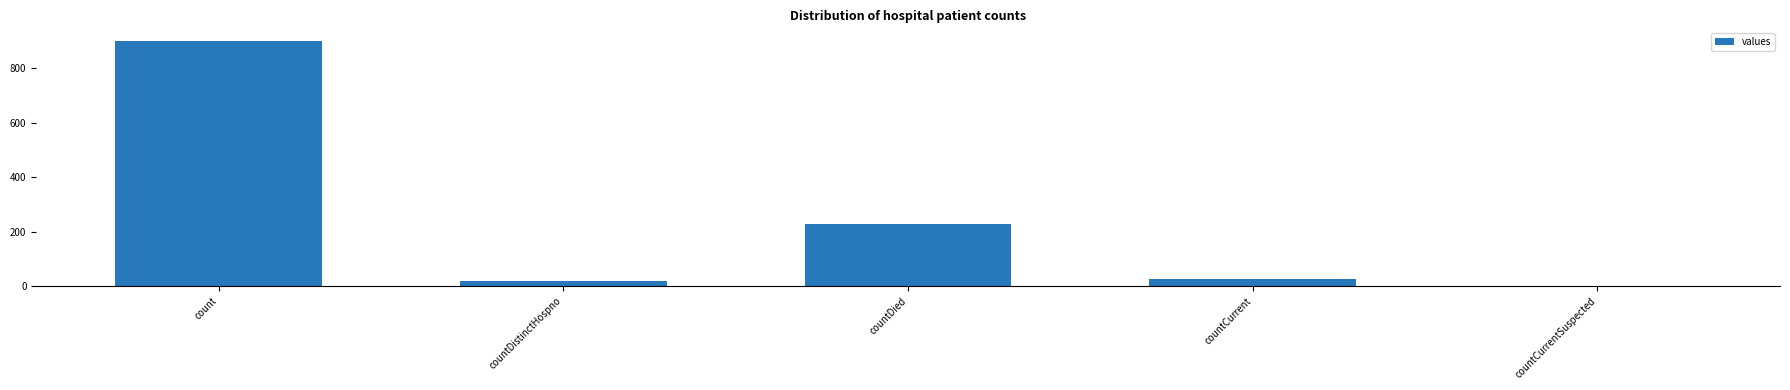

What is the sum of the values at countDied and countCurrentSuspected?

227